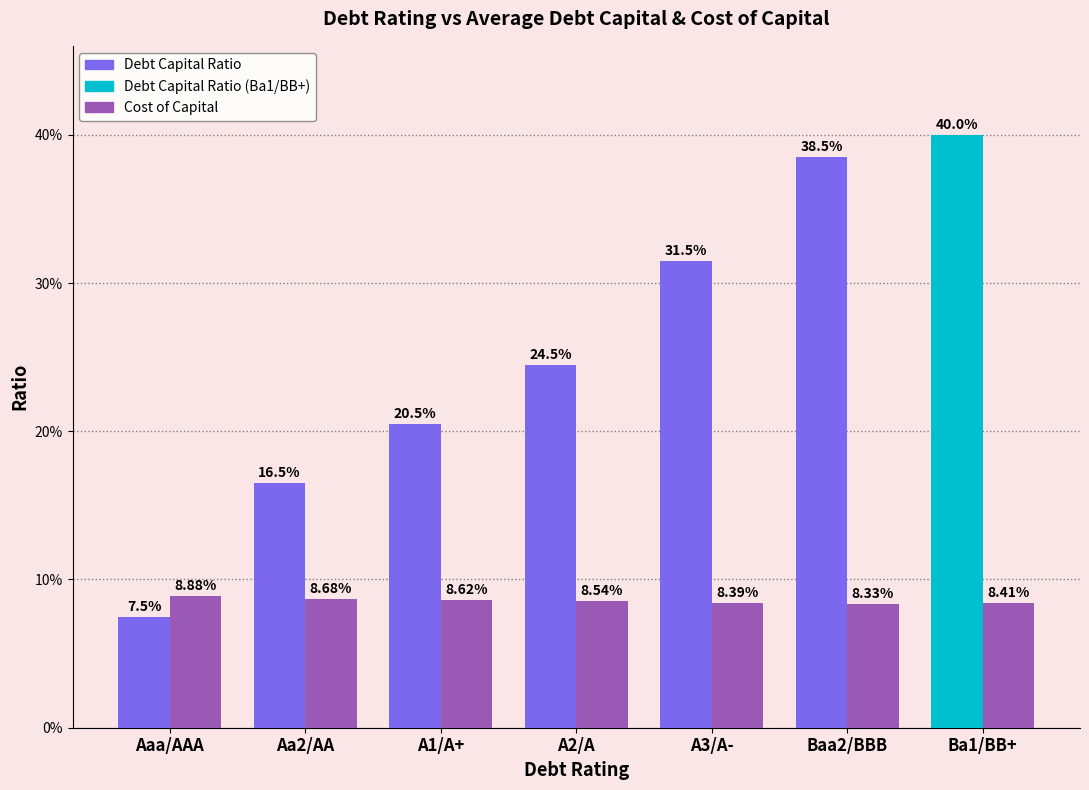

Is it true that debt_capital equals 0.2 at A1/A+?

True